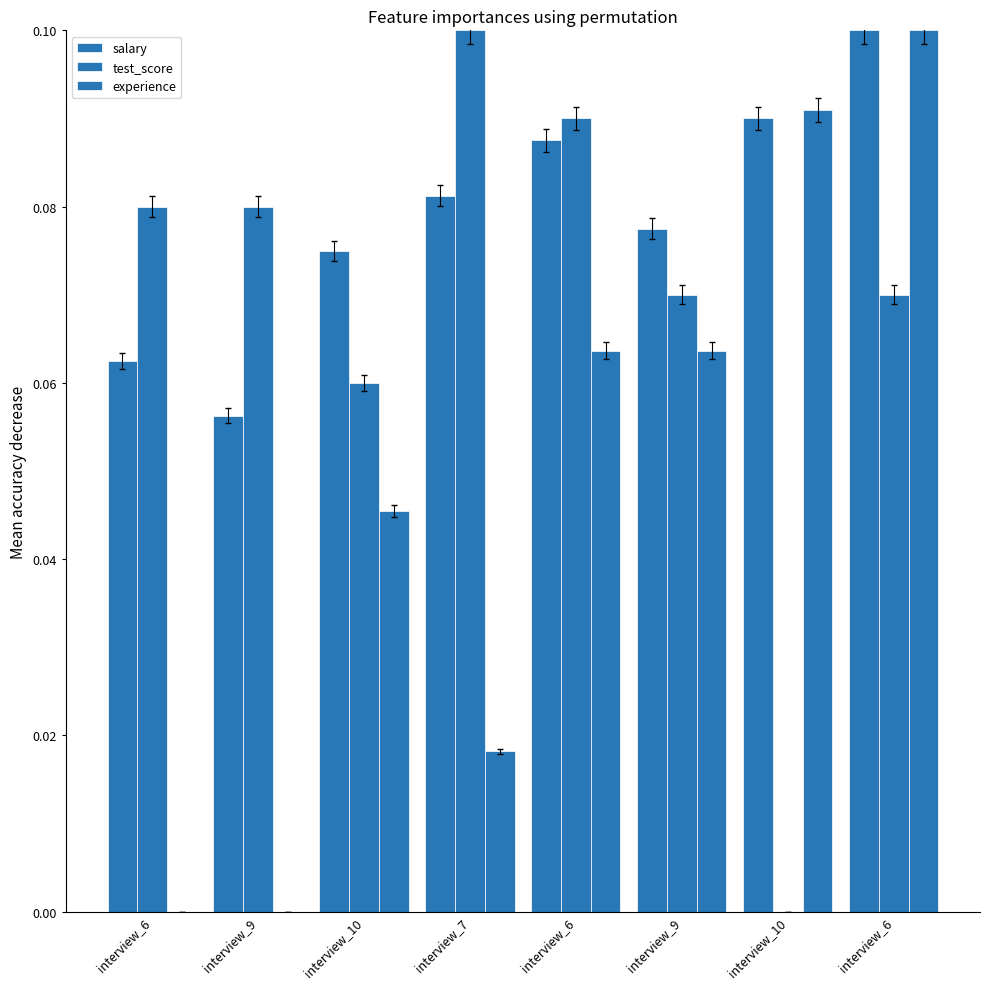

Reading left to right, list all the values displayed in this chart.

salary: interview_6=0.1	interview_9=0.1	interview_10=0.1	interview_7=0.1	interview_6=0.1	interview_9=0.1	interview_10=0.1	interview_6=0.1
test_score: interview_6=0.1	interview_9=0.1	interview_10=0.1	interview_7=0.1	interview_6=0.1	interview_9=0.1	interview_10=0.0	interview_6=0.1
experience: interview_6=0.0	interview_9=0.0	interview_10=0.0	interview_7=0.0	interview_6=0.1	interview_9=0.1	interview_10=0.1	interview_6=0.1